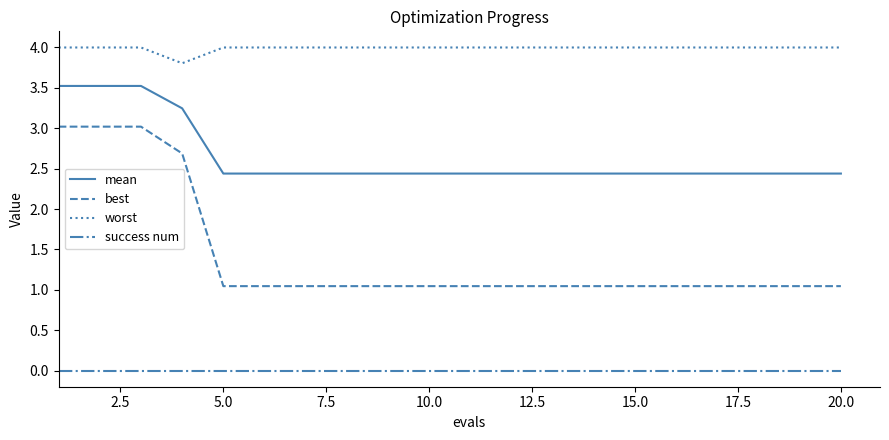

How many series are shown in this chart?

4